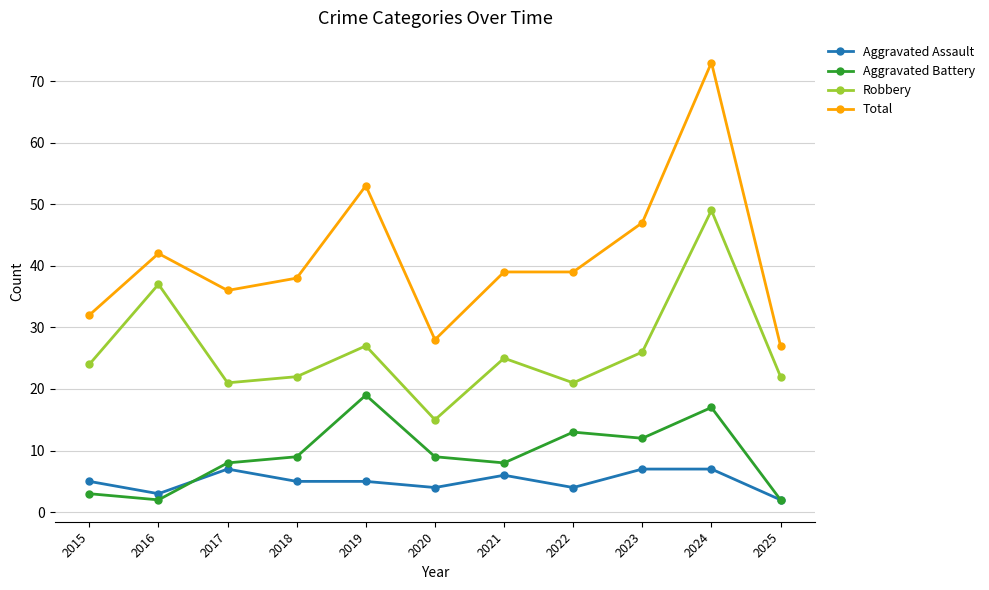

Which series has the largest total across all categories?

Total